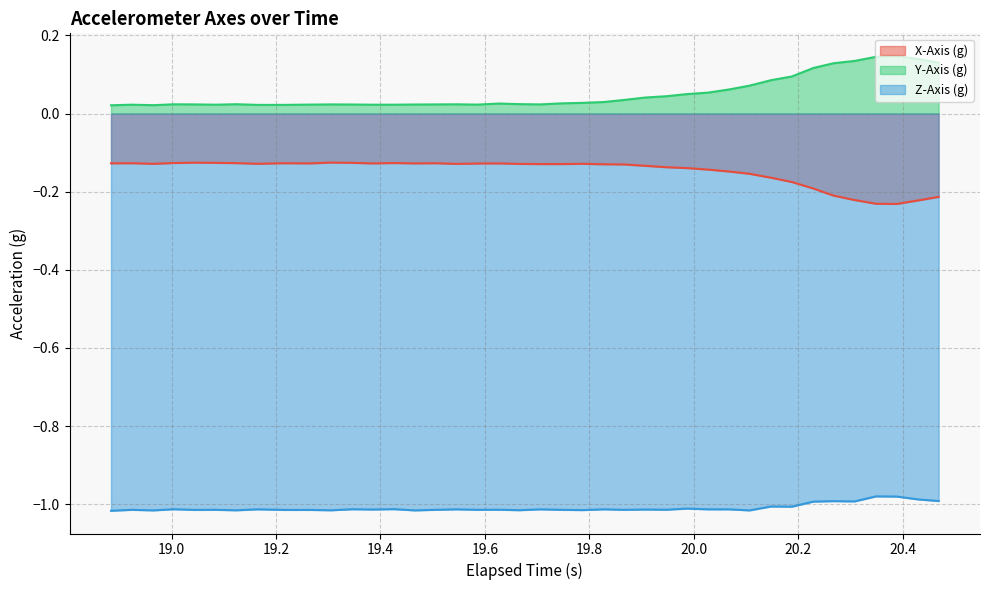

Which series has the largest total across all categories?

Y-Axis (g)